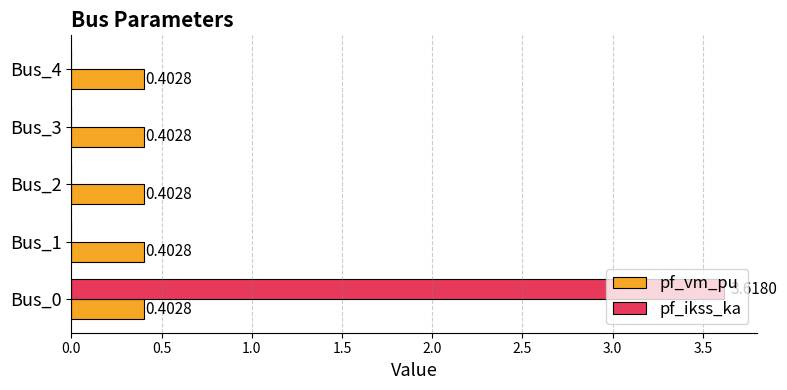

What is the sum of all pf_ikss_ka values?

3.6